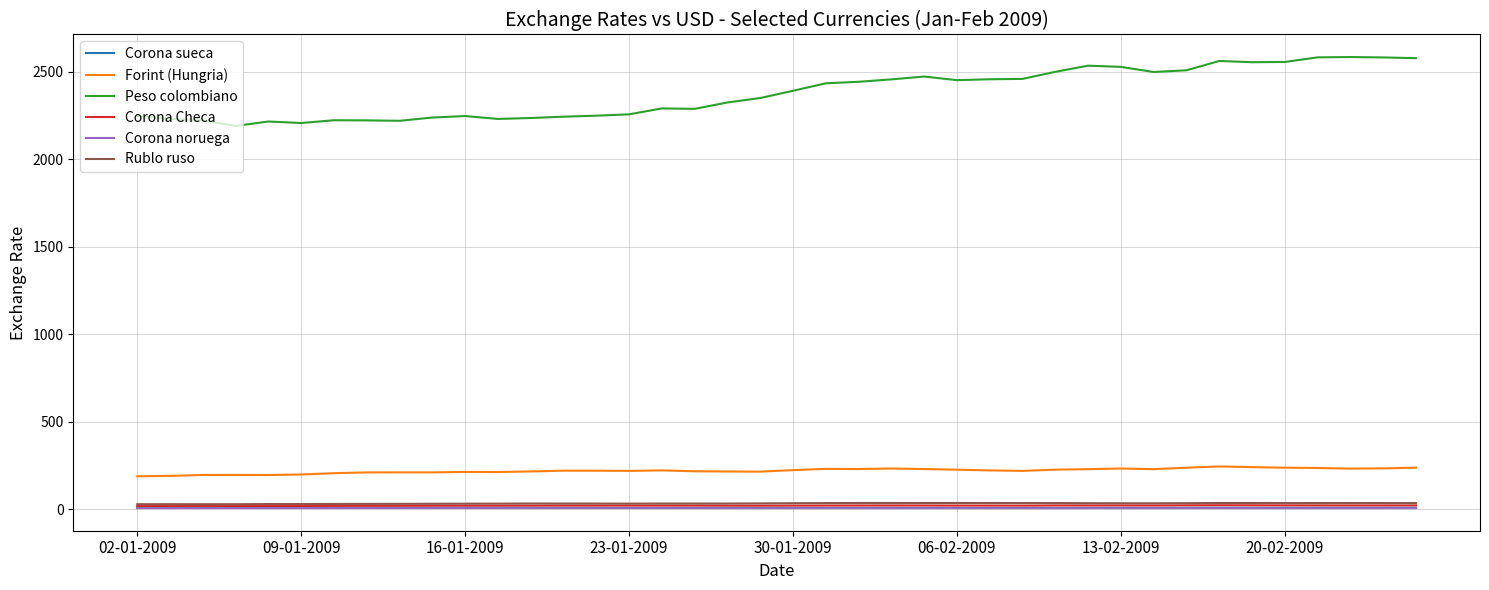

True or false: Corona Checa and Forint (Hungria) intersect in this chart.

False